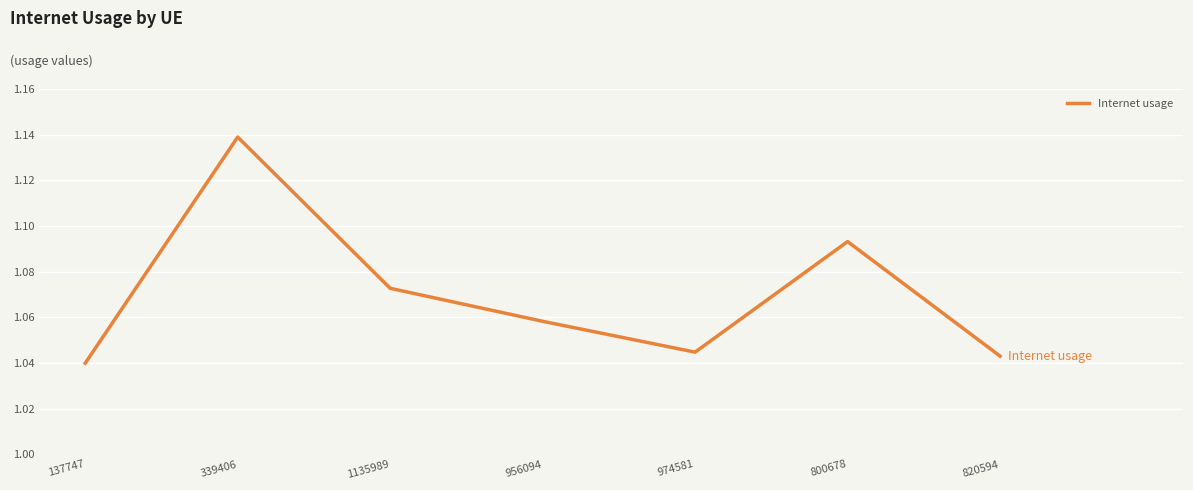

Rank the categories by value from highest to lowest.

339406, 800678, 1135989, 956094, 974581, 820594, 137747